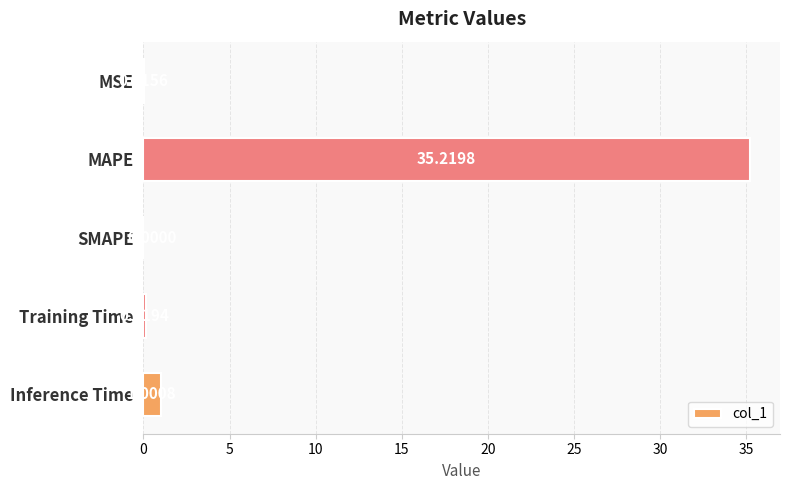

How many values are above zero?

4